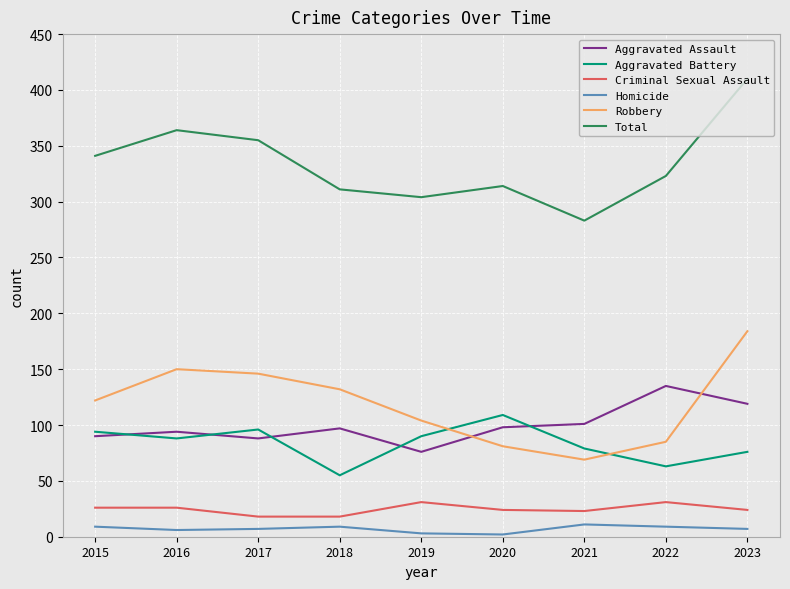

At how many categories does at least one series exceed 276?

9